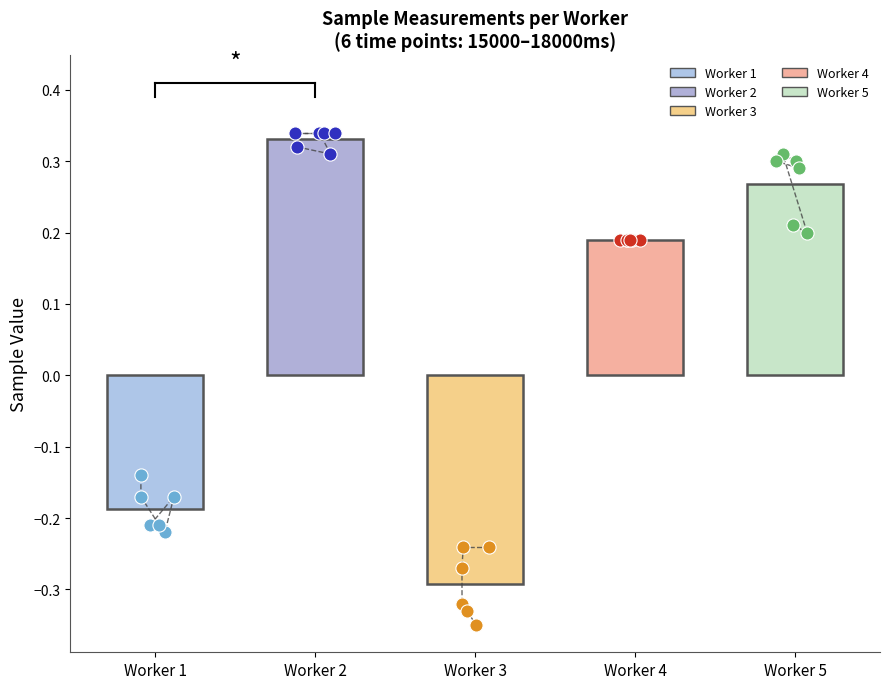

Which series reaches the maximum Y coordinate?

Worker 2